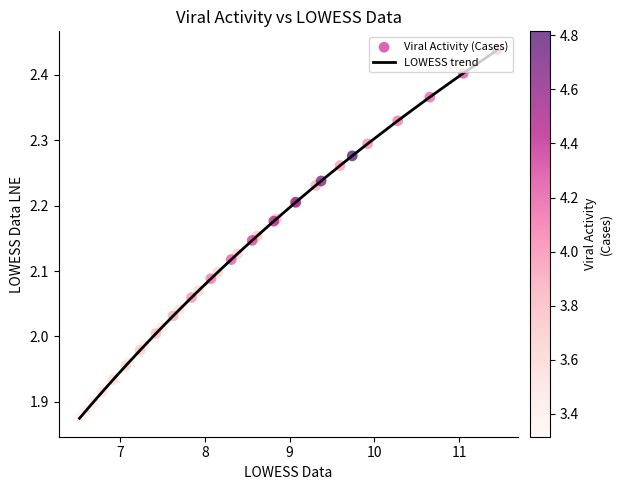

What is the difference between the maximum and minimum values?

0.6